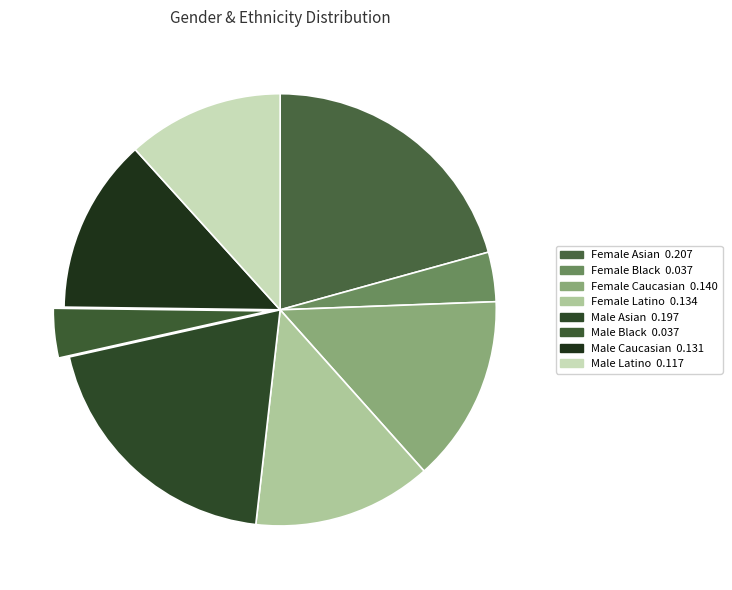

Is there a majority slice in this chart?

No